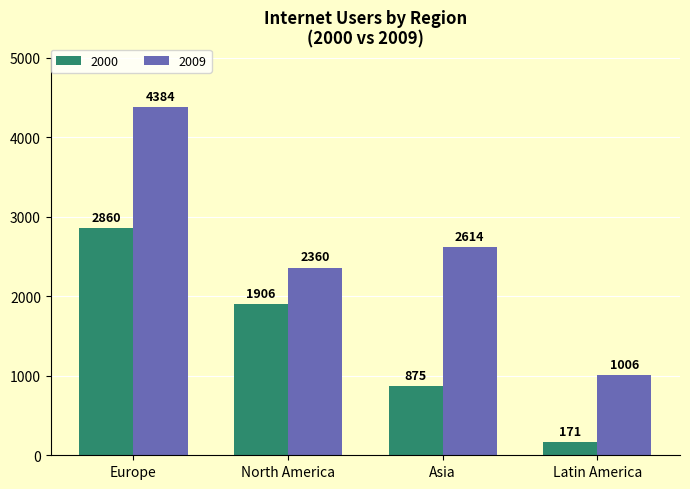

What is the sum of the 2000 values at Asia and North America?

2781